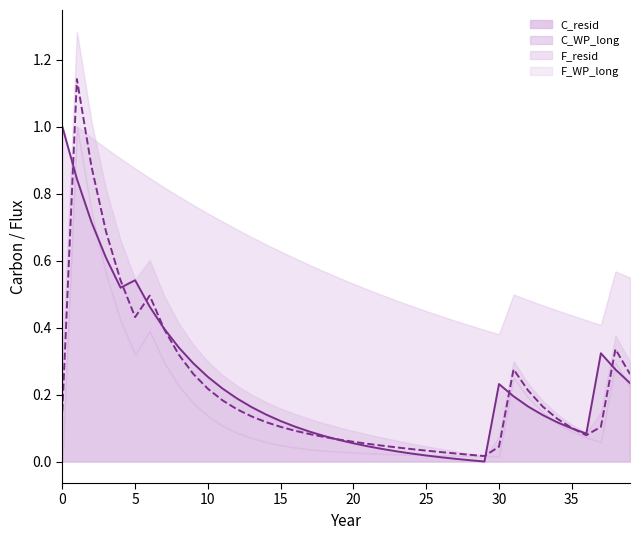

Which series has the widest spread of values?

C_WP_long line